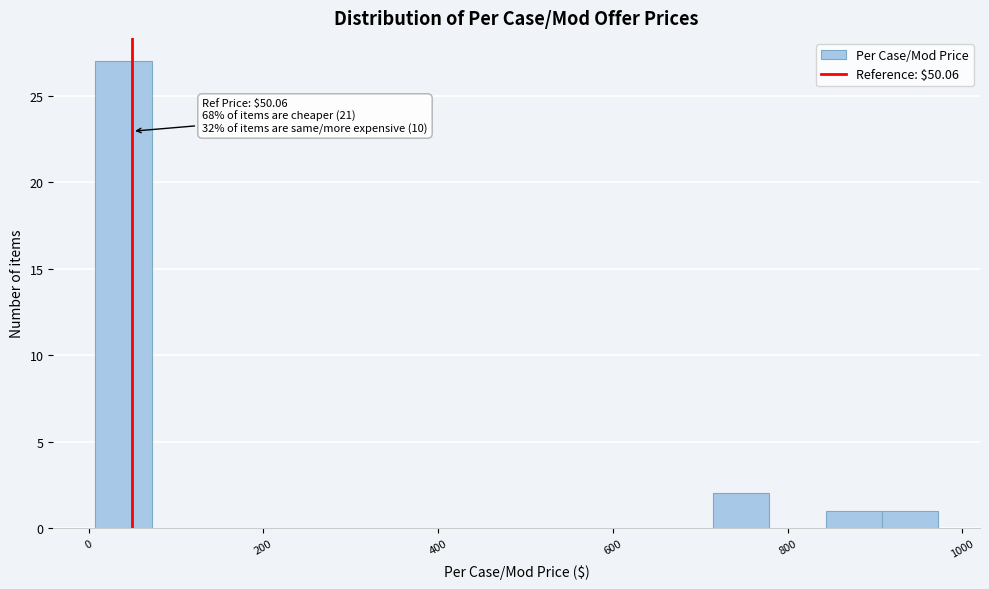

Around what value on the x-axis is the tallest bar? Give the approximate position of its centre, as read against the axis.

40